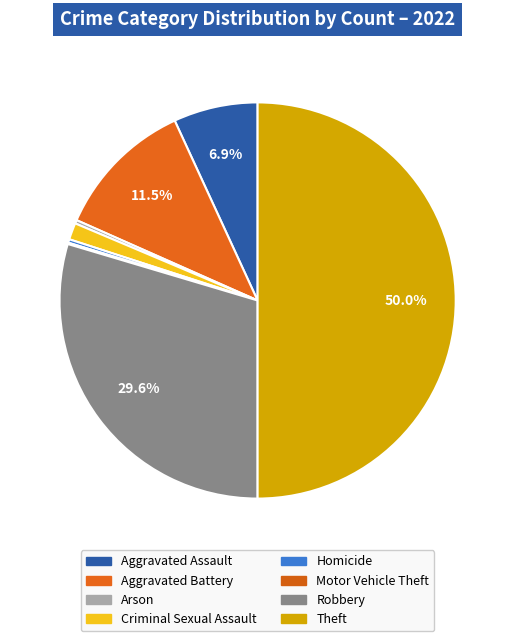

Rank the categories by value from highest to lowest.

Theft, Robbery, Aggravated Battery, Aggravated Assault, Criminal Sexual Assault, Arson, Homicide, Motor Vehicle Theft